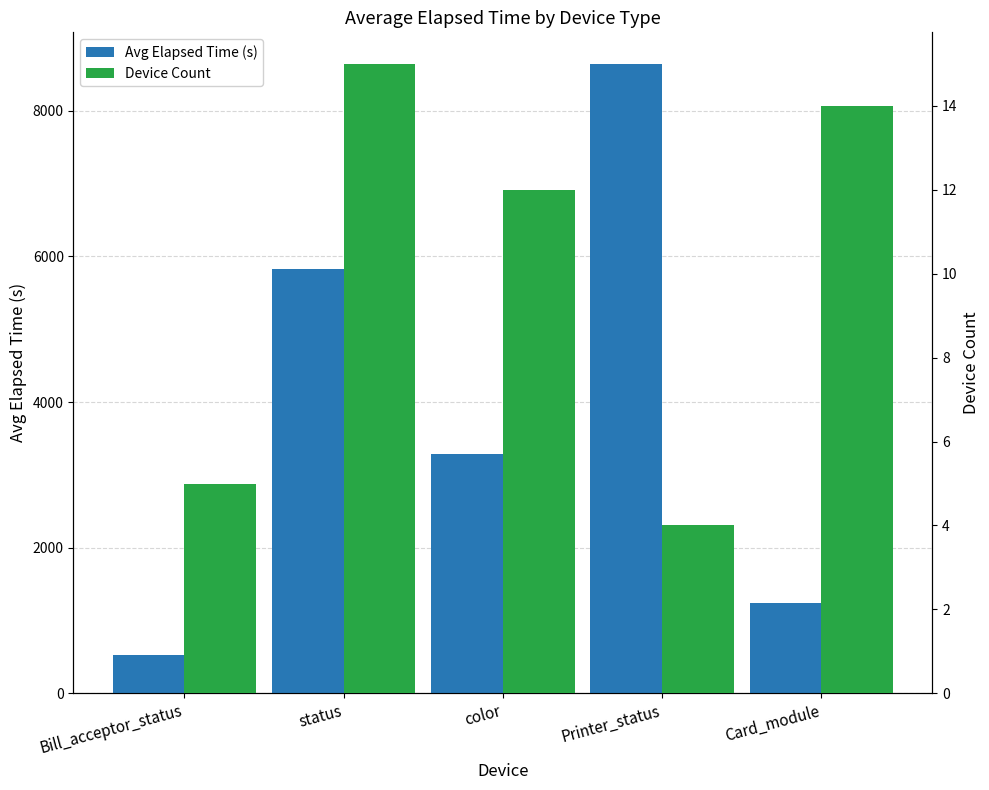

Which category has the highest value across all series?

Printer_status